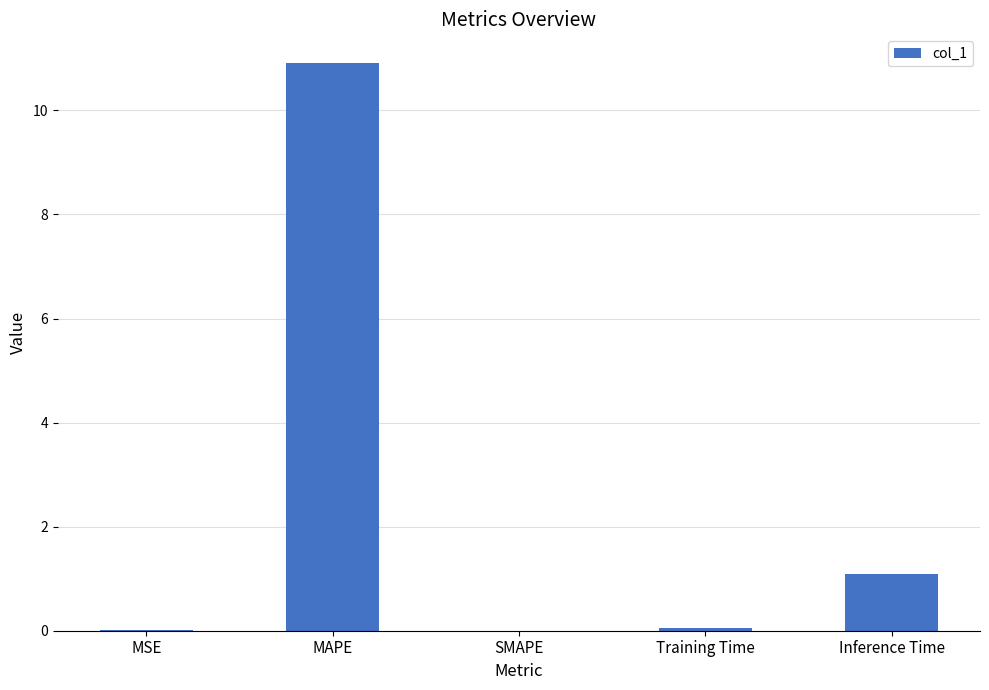

What is the greatest value displayed?

10.9